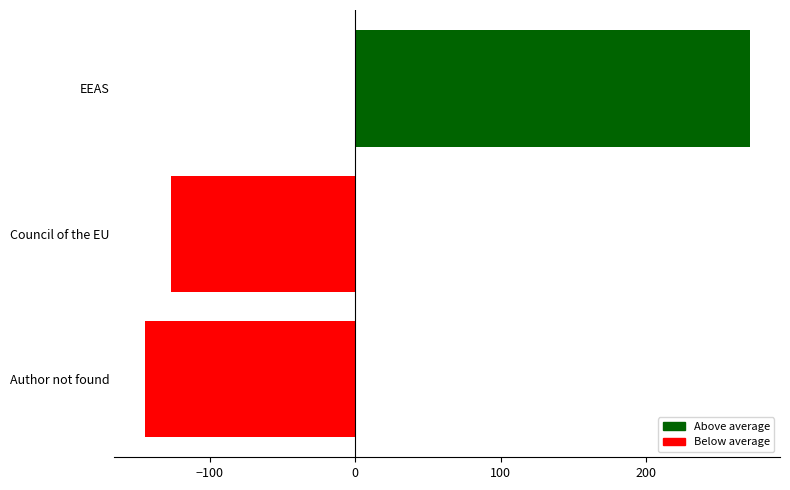

How many negative values are there?

2